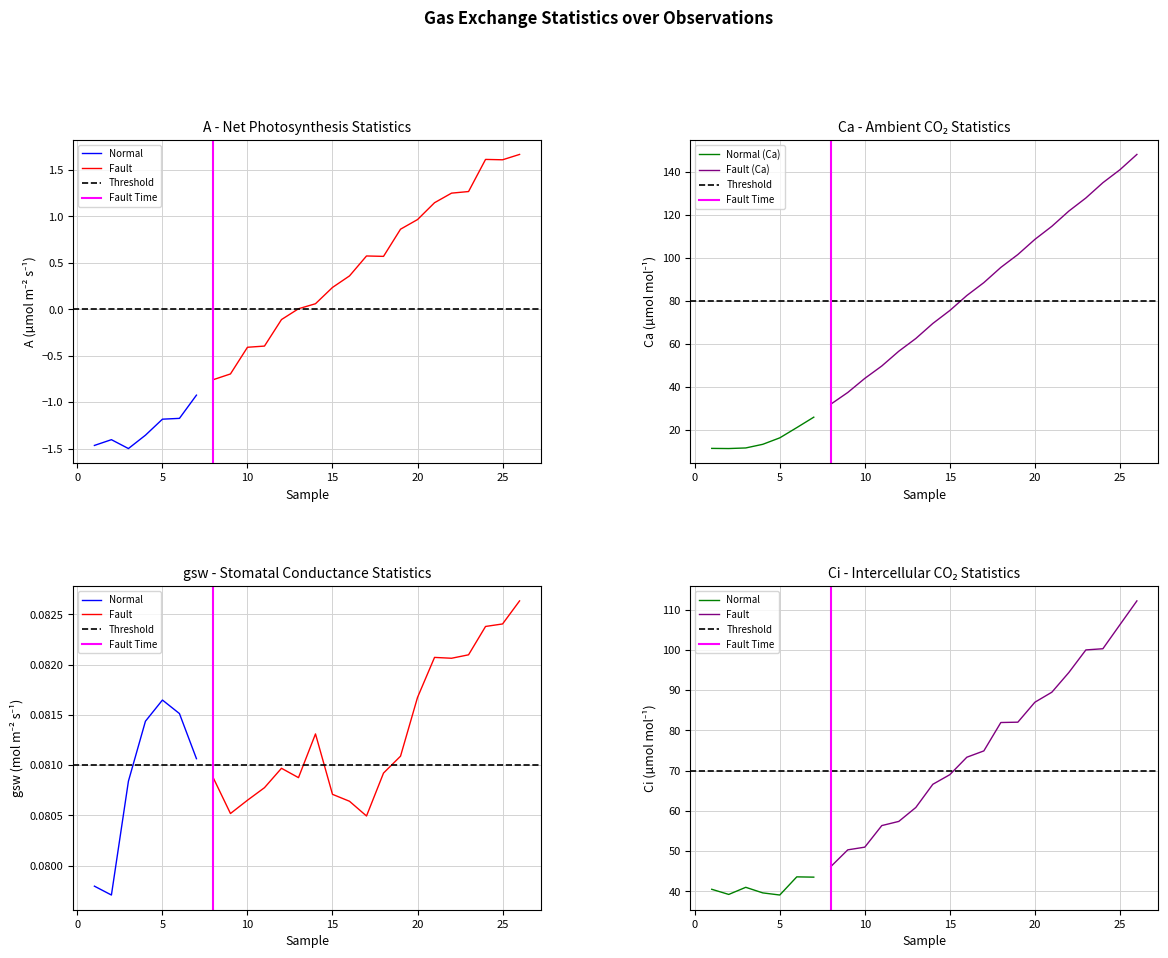

What is the total value across all series at 22?

217.4